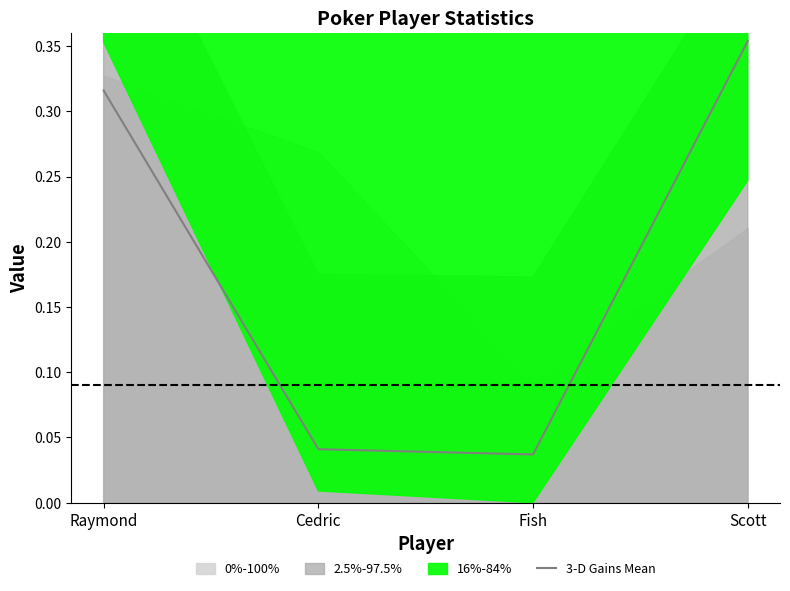

The chart shows a value of 0.0 at Cedric. True or false?

True